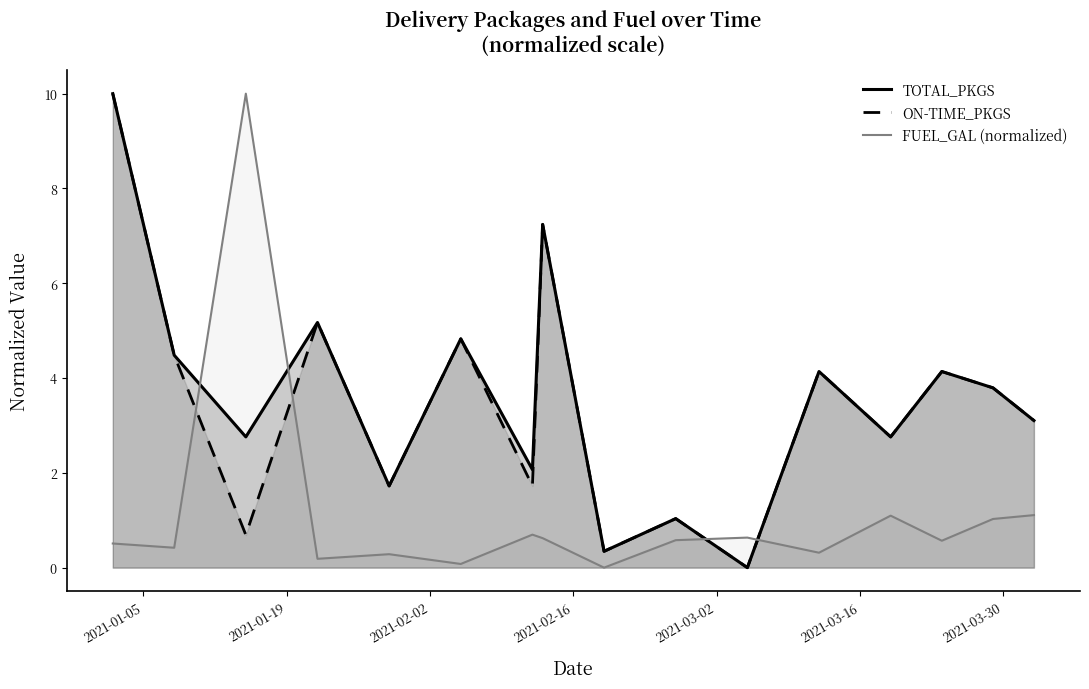

How many data points in TOTAL_PKGS are less than 3?

7